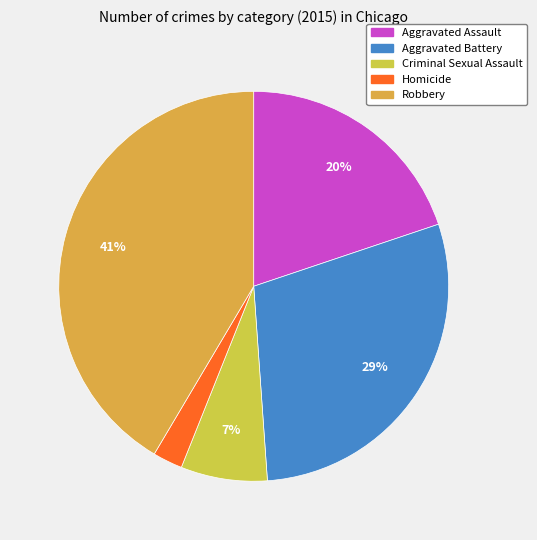

Which category has the biggest portion of the pie?

Robbery